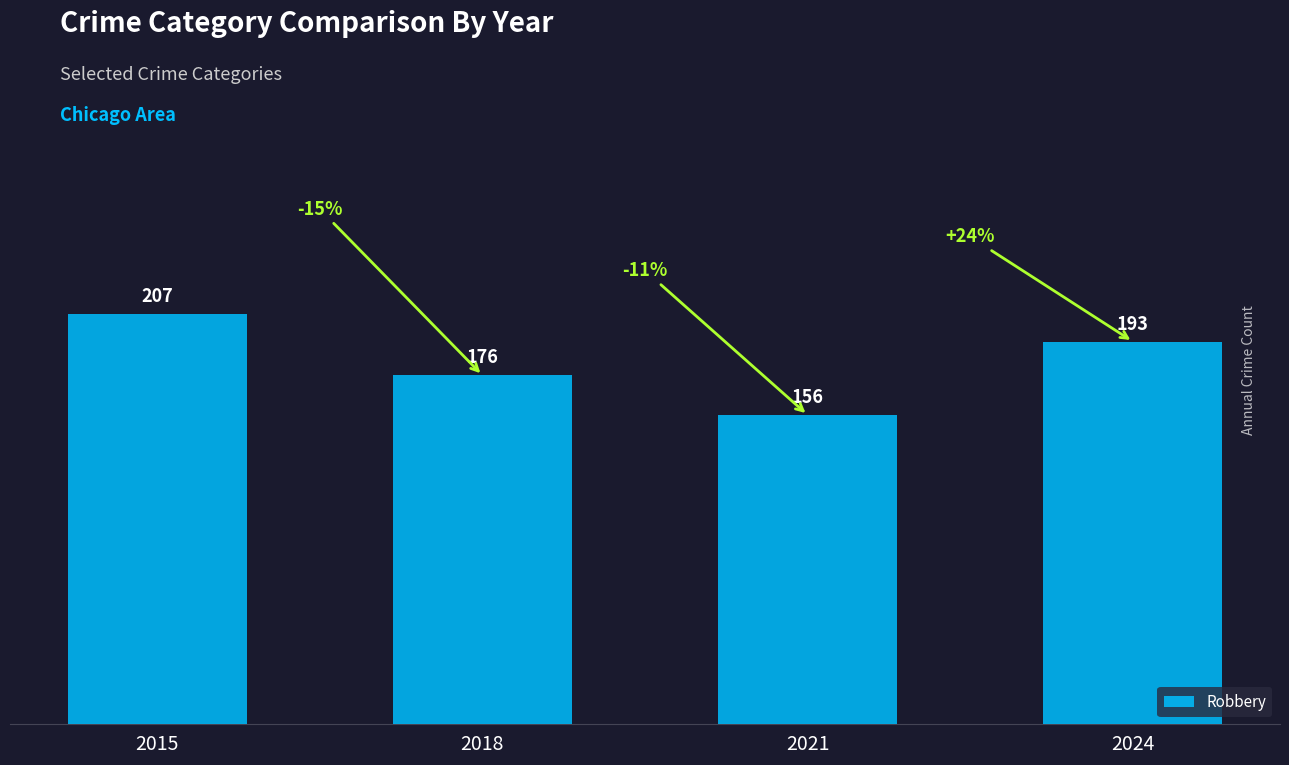

List the labels in order of value, smallest first.

2021, 2018, 2024, 2015